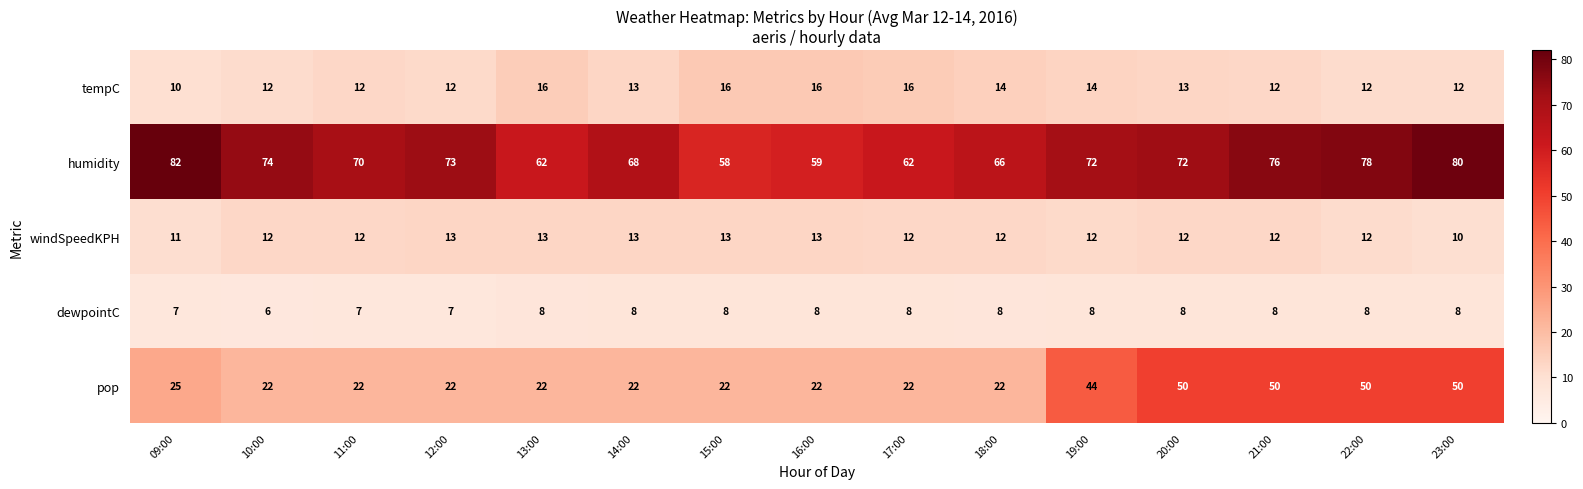

At how many categories does at least one series exceed 50?

15